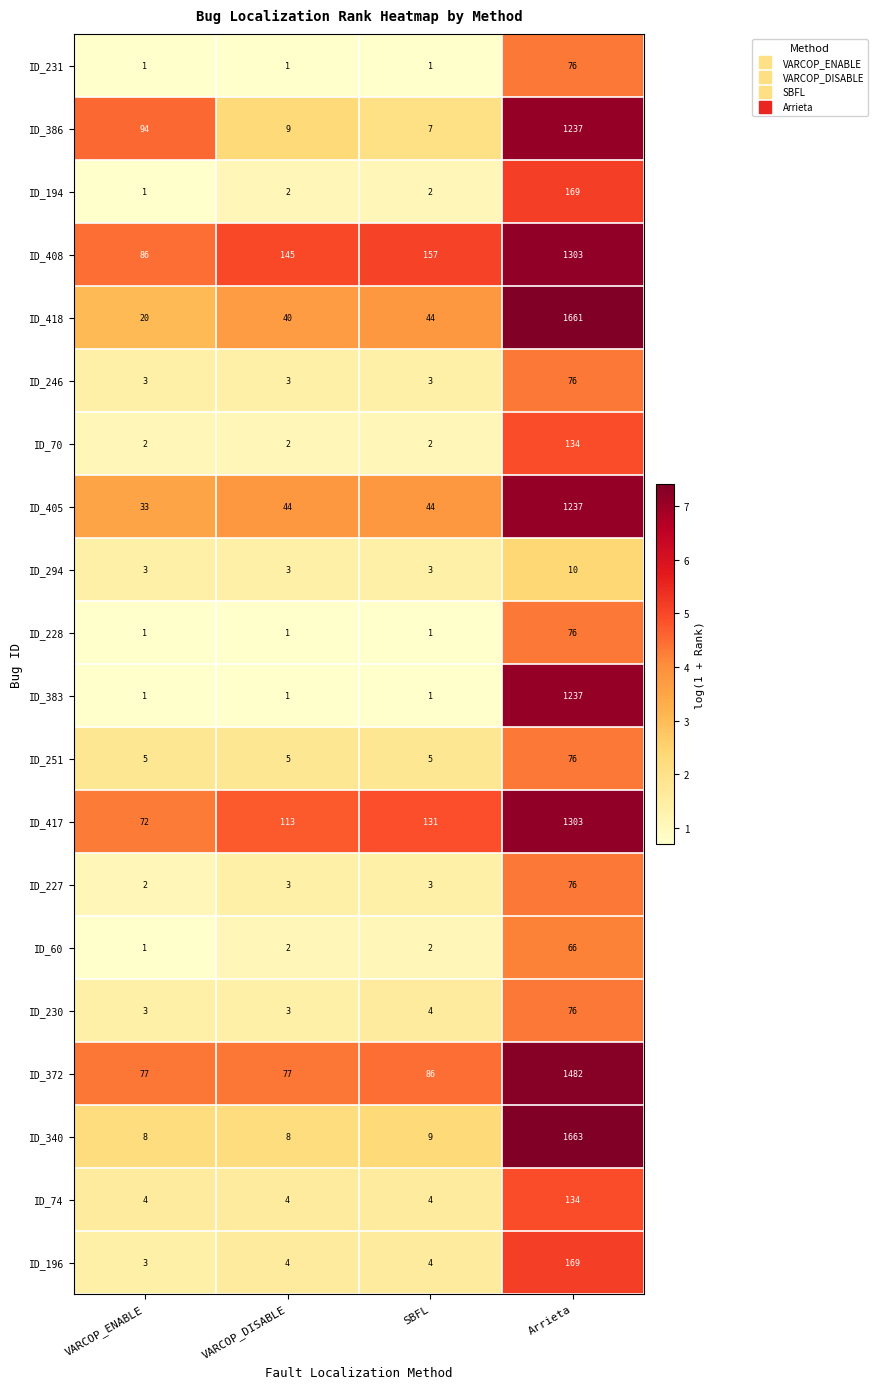

The ID_228 series shows 1 at VARCOP_DISABLE. True or false?

True